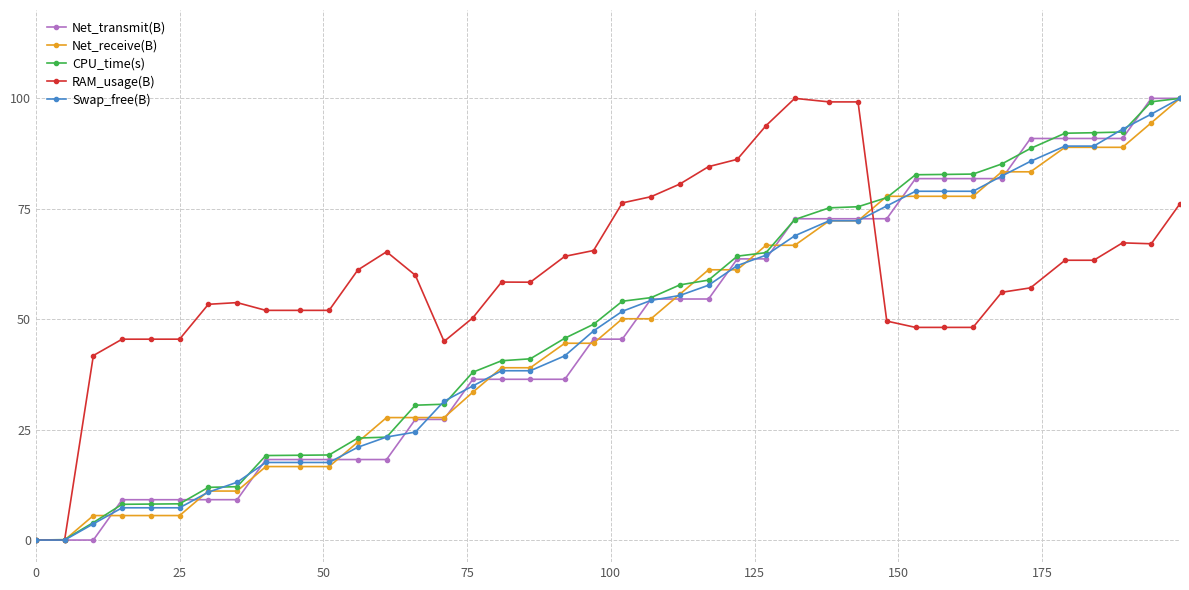

What is the greatest value displayed?

100.0